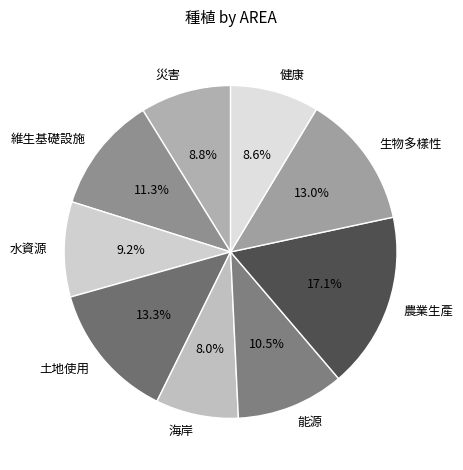

To the nearest percent, what is the difference between the largest and smallest slice percentages?

9%